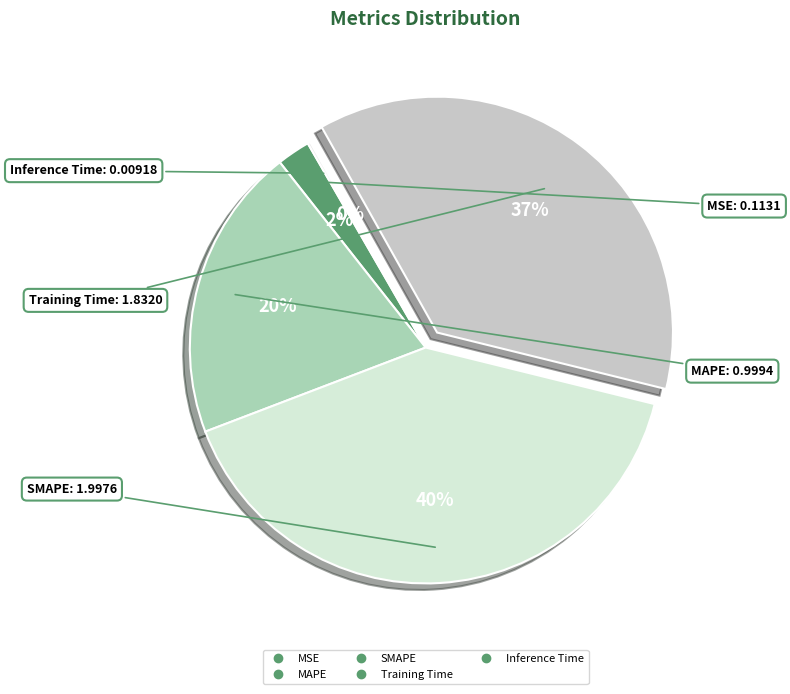

True or false: Inference Time accounts for 1% of the total.

False